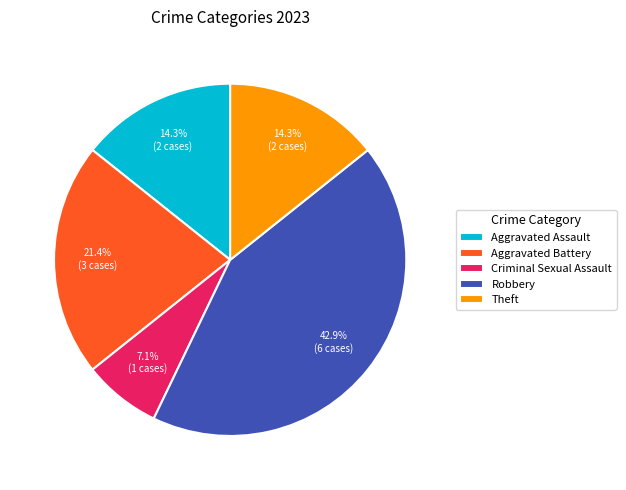

True or false: Theft accounts for 2% of the total.

False